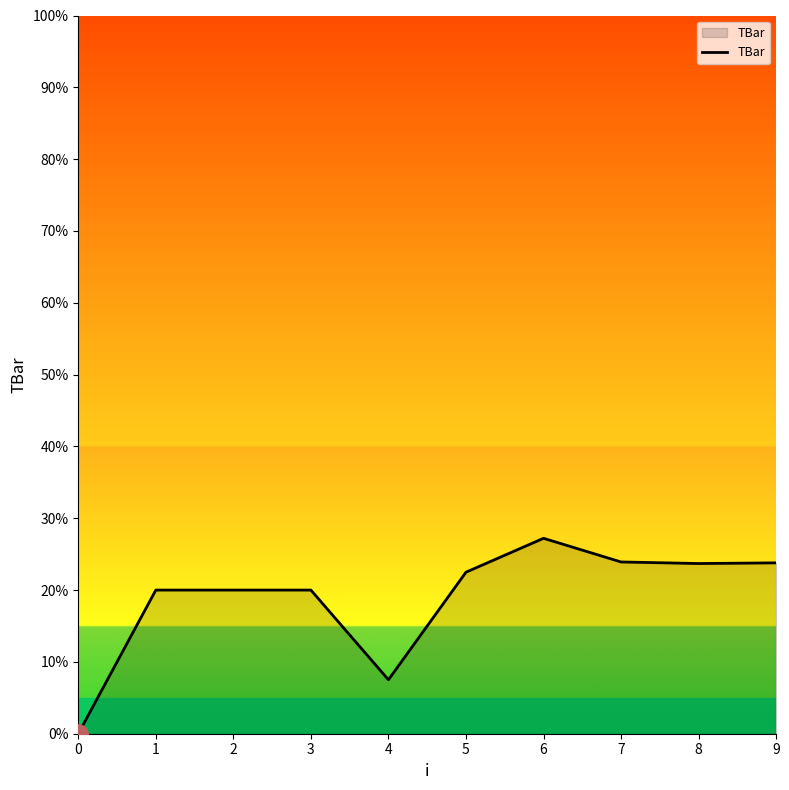

What value does the data have at 3?

20.0